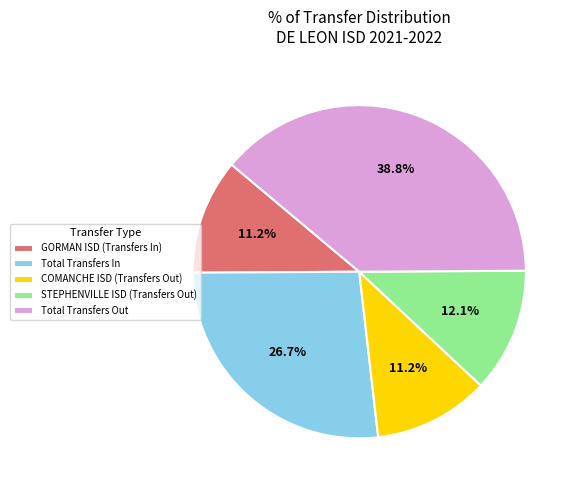

Approximately how many times larger is the value at GORMAN ISD (Transfers In) compared to Total Transfers Out?

0.3